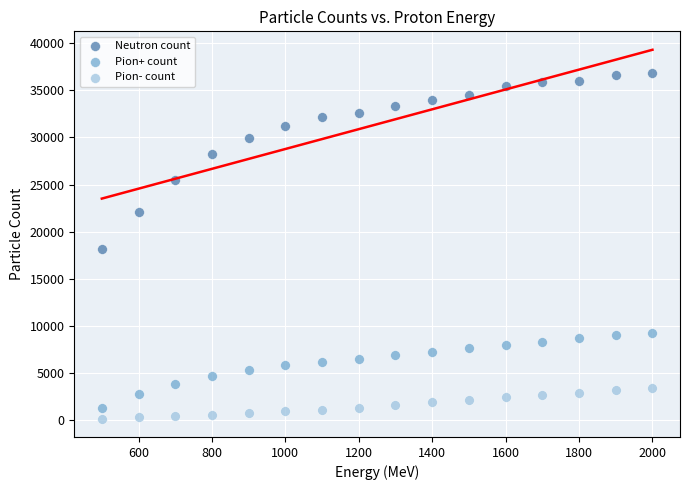

Which series has the largest Y range (max minus min)?

Neutron count